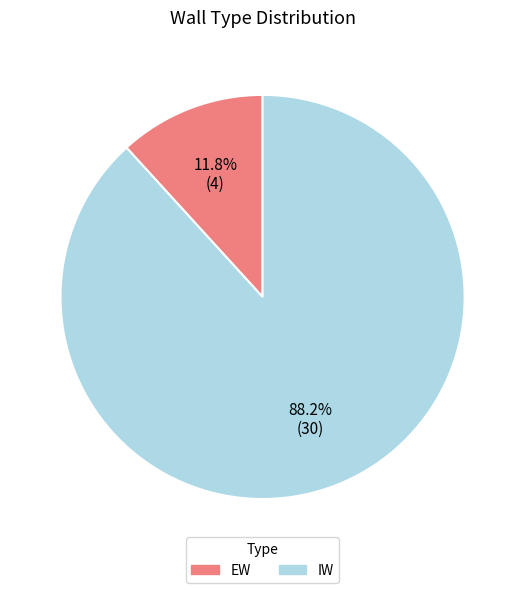

How many slices are in this pie chart?

2